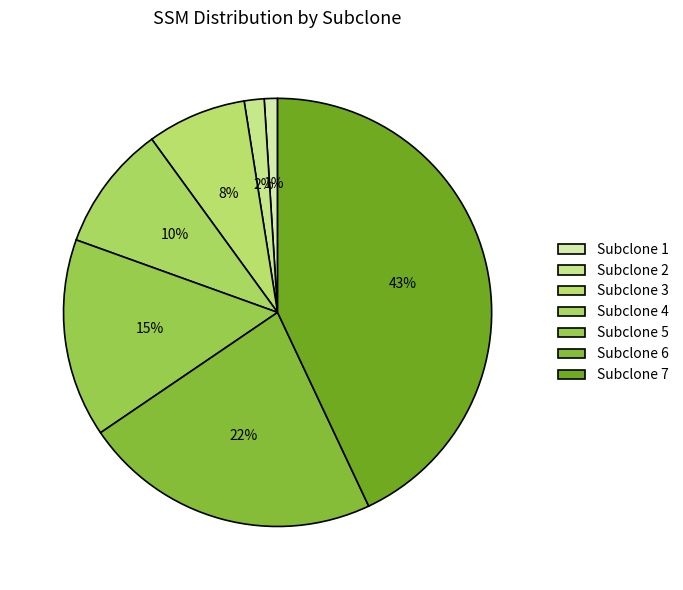

Count the number of slices in the pie.

7